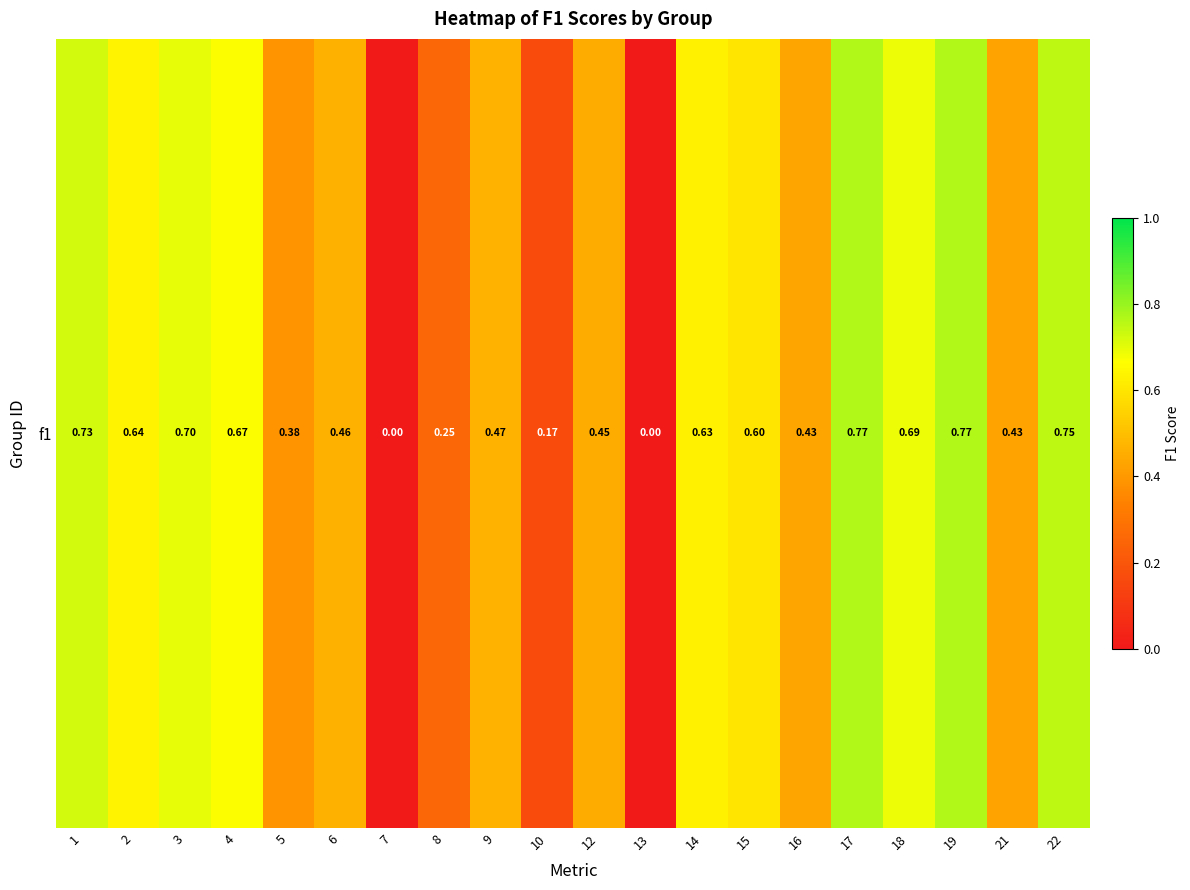

Between 15 and 7, which is larger?

15